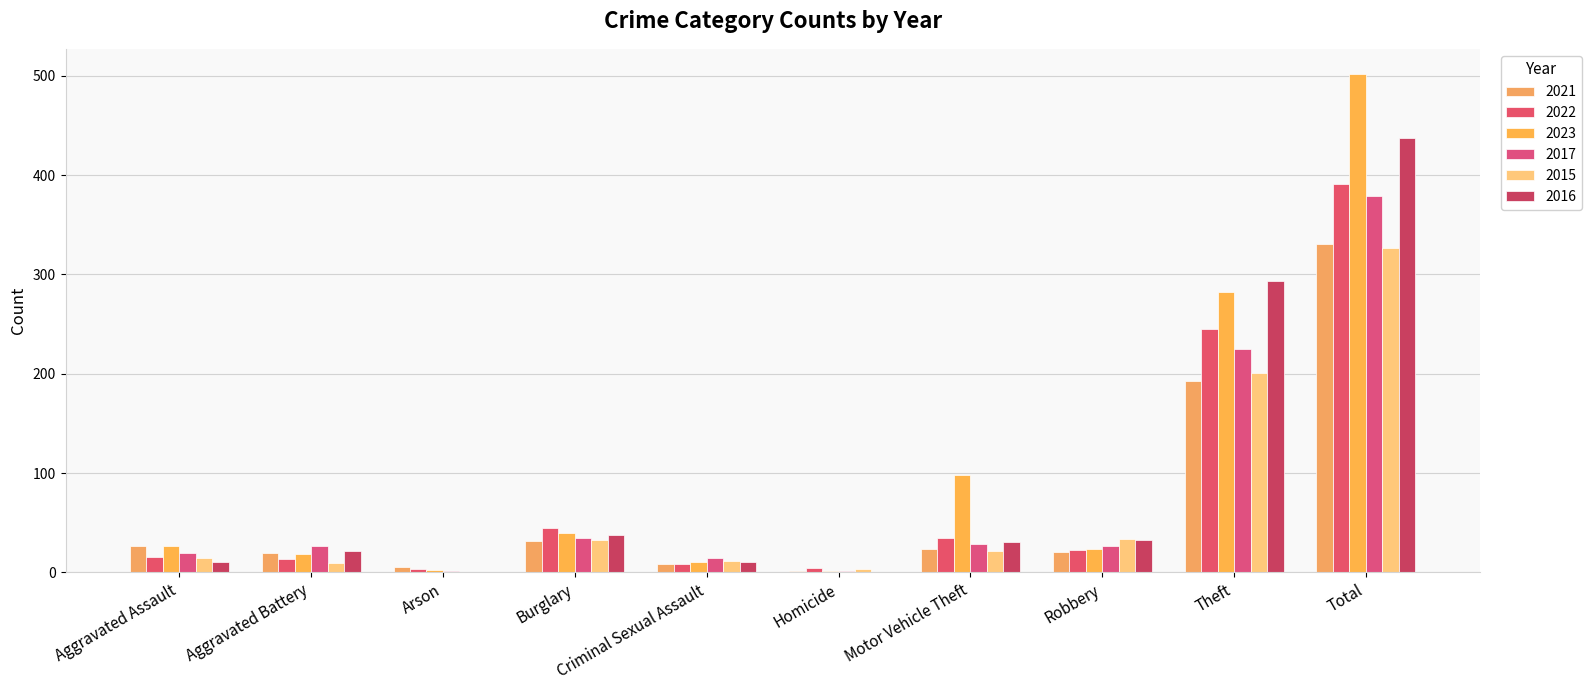

At which label does 2016 first exceed 31?

Burglary